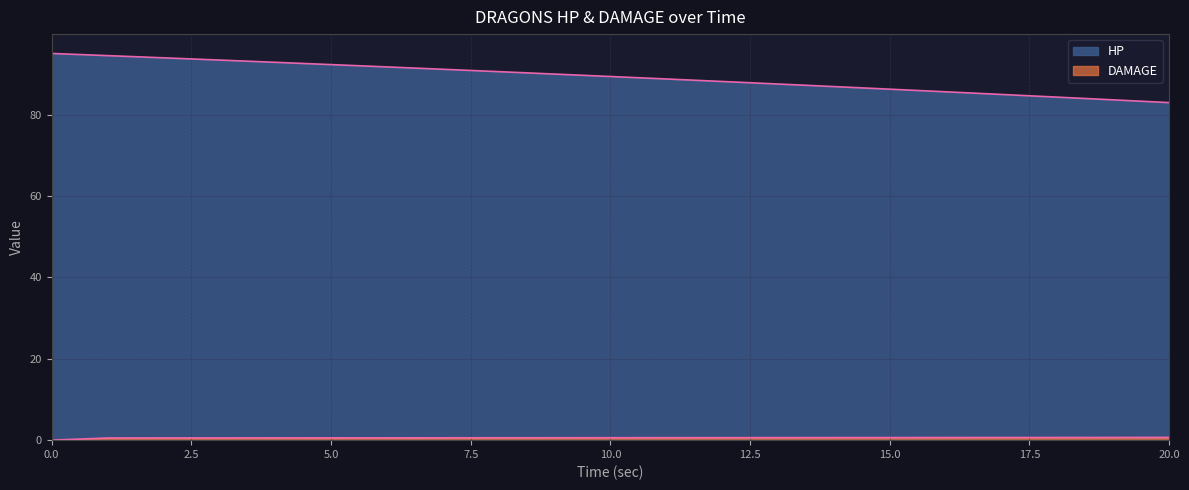

List the labels in order of HP value, largest first.

0, 1, 2, 3, 4, 5, 6, 7, 8, 9, 10, 11, 12, 13, 14, 15, 16, 17, 18, 19, 20